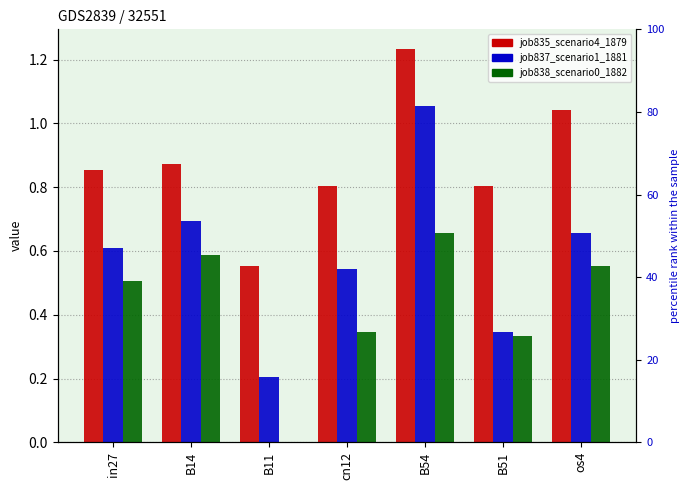

Where is job837_scenario1_1881 nearest to the value 0?

B11